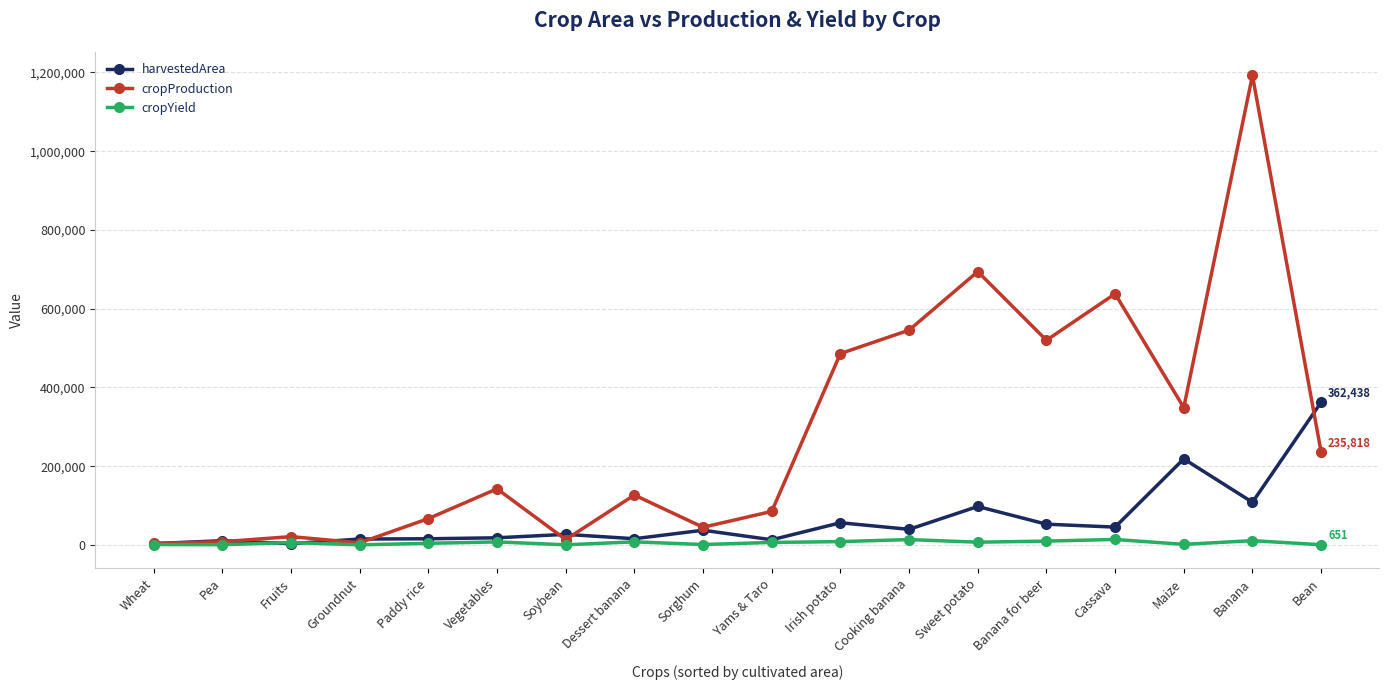

Between Groundnut and Maize, which series saw the biggest shift?

cropProduction